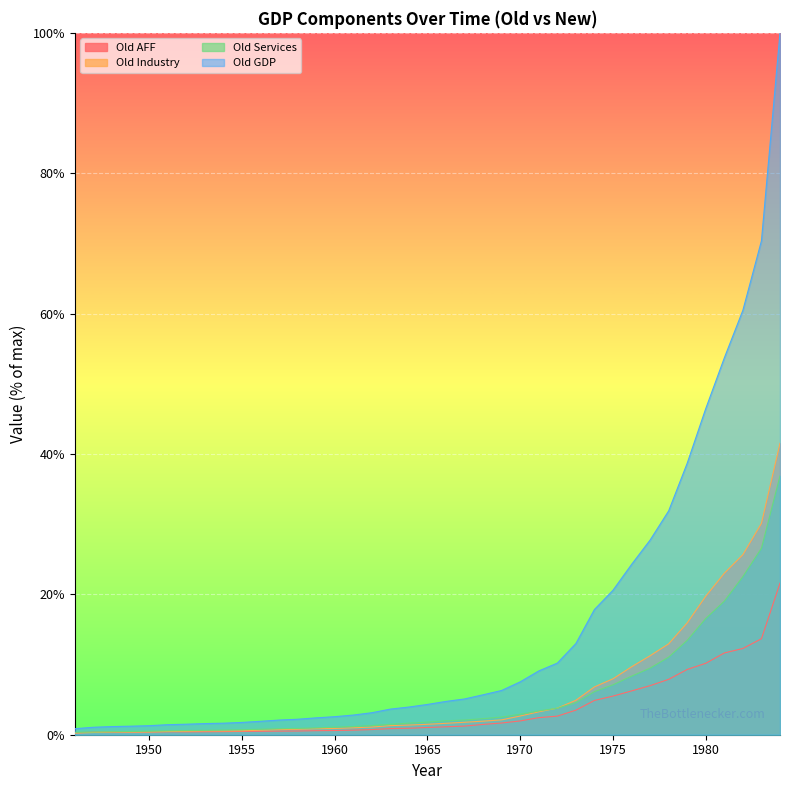

True or false: Old Services and Old GDP cross at least once.

False